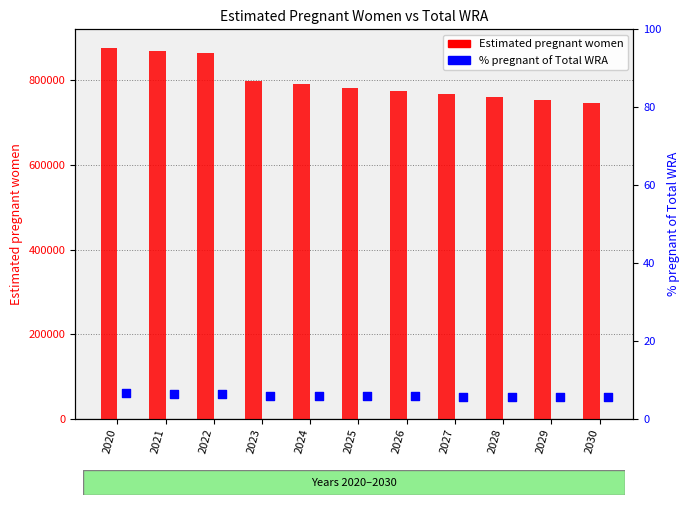

Which series reaches the minimum Y coordinate?

% pregnant of WRA